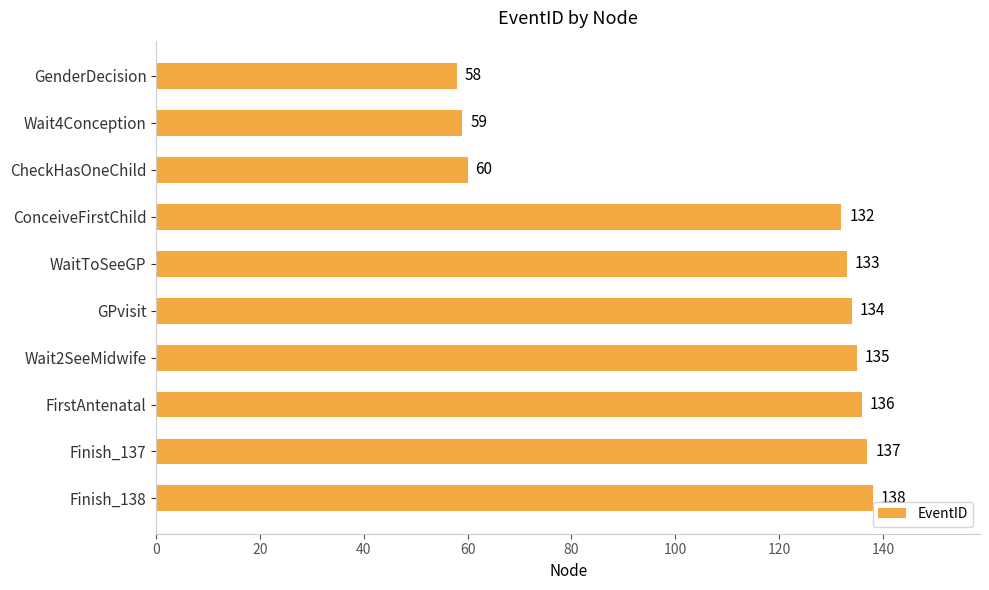

Are the bars horizontal?

Yes